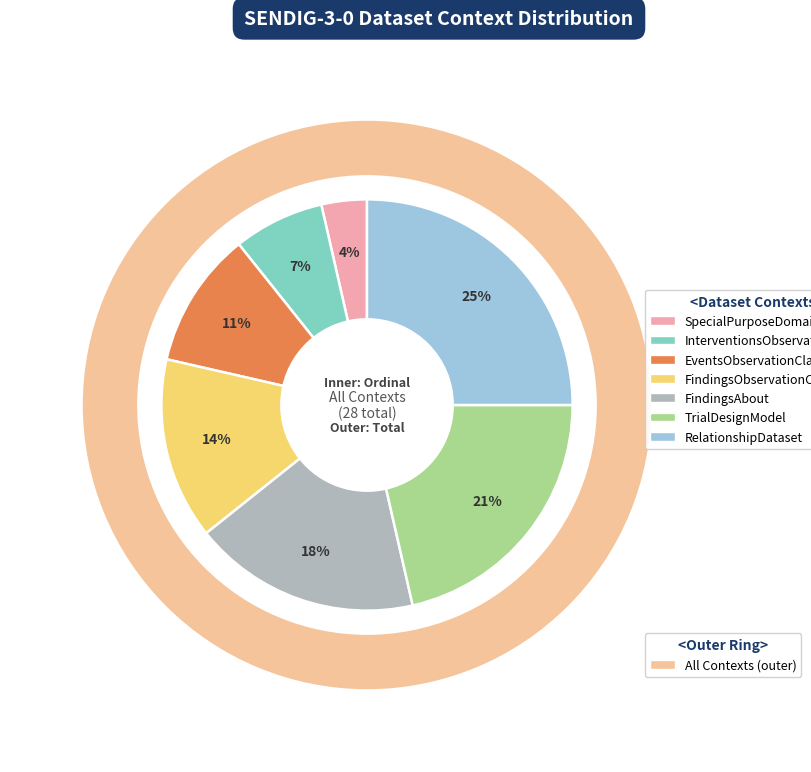

What percentage do FindingsObservationClass and EventsObservationClass together represent?

25.0%